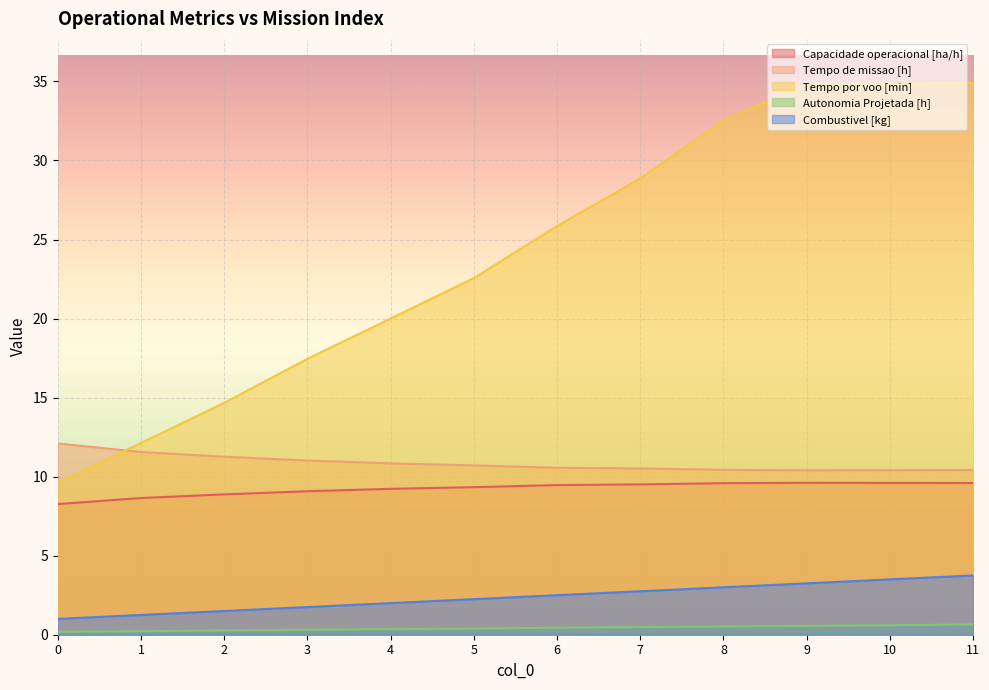

What value does the Combustivel [kg] series have at 10?

3.5